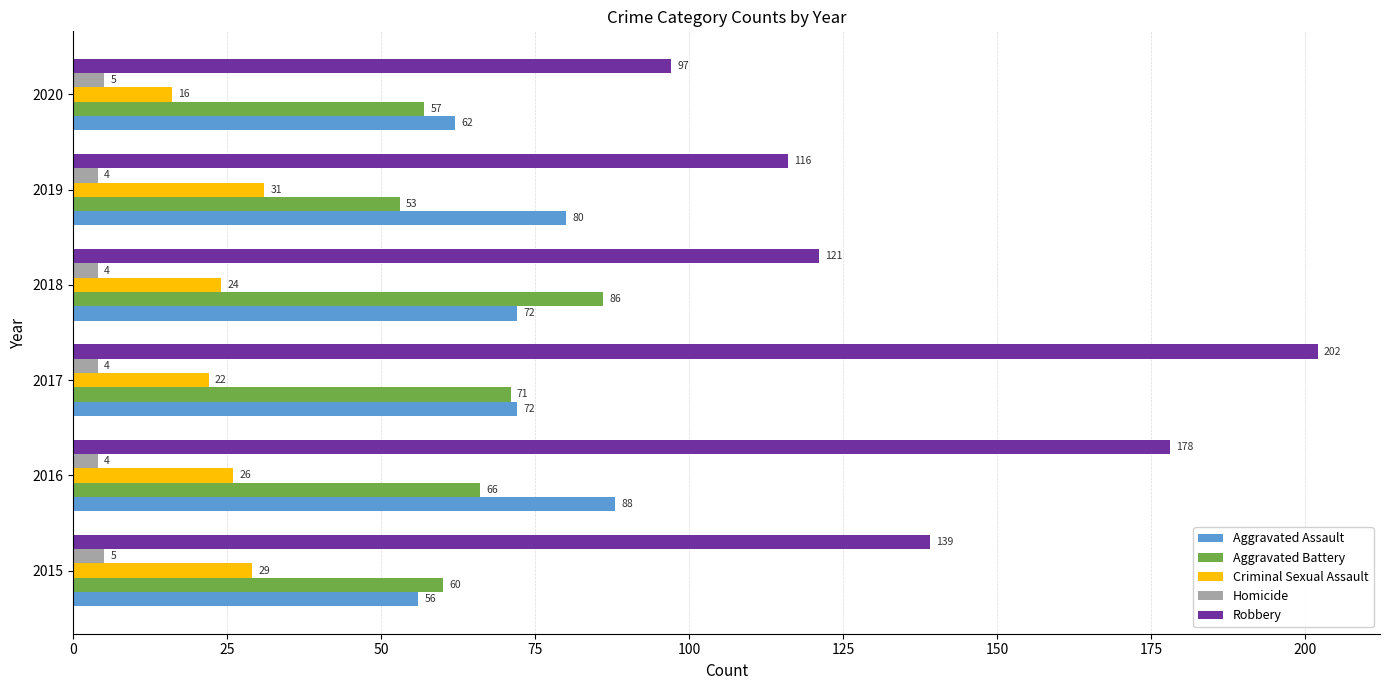

At which category is the sum across all series the highest?

2017